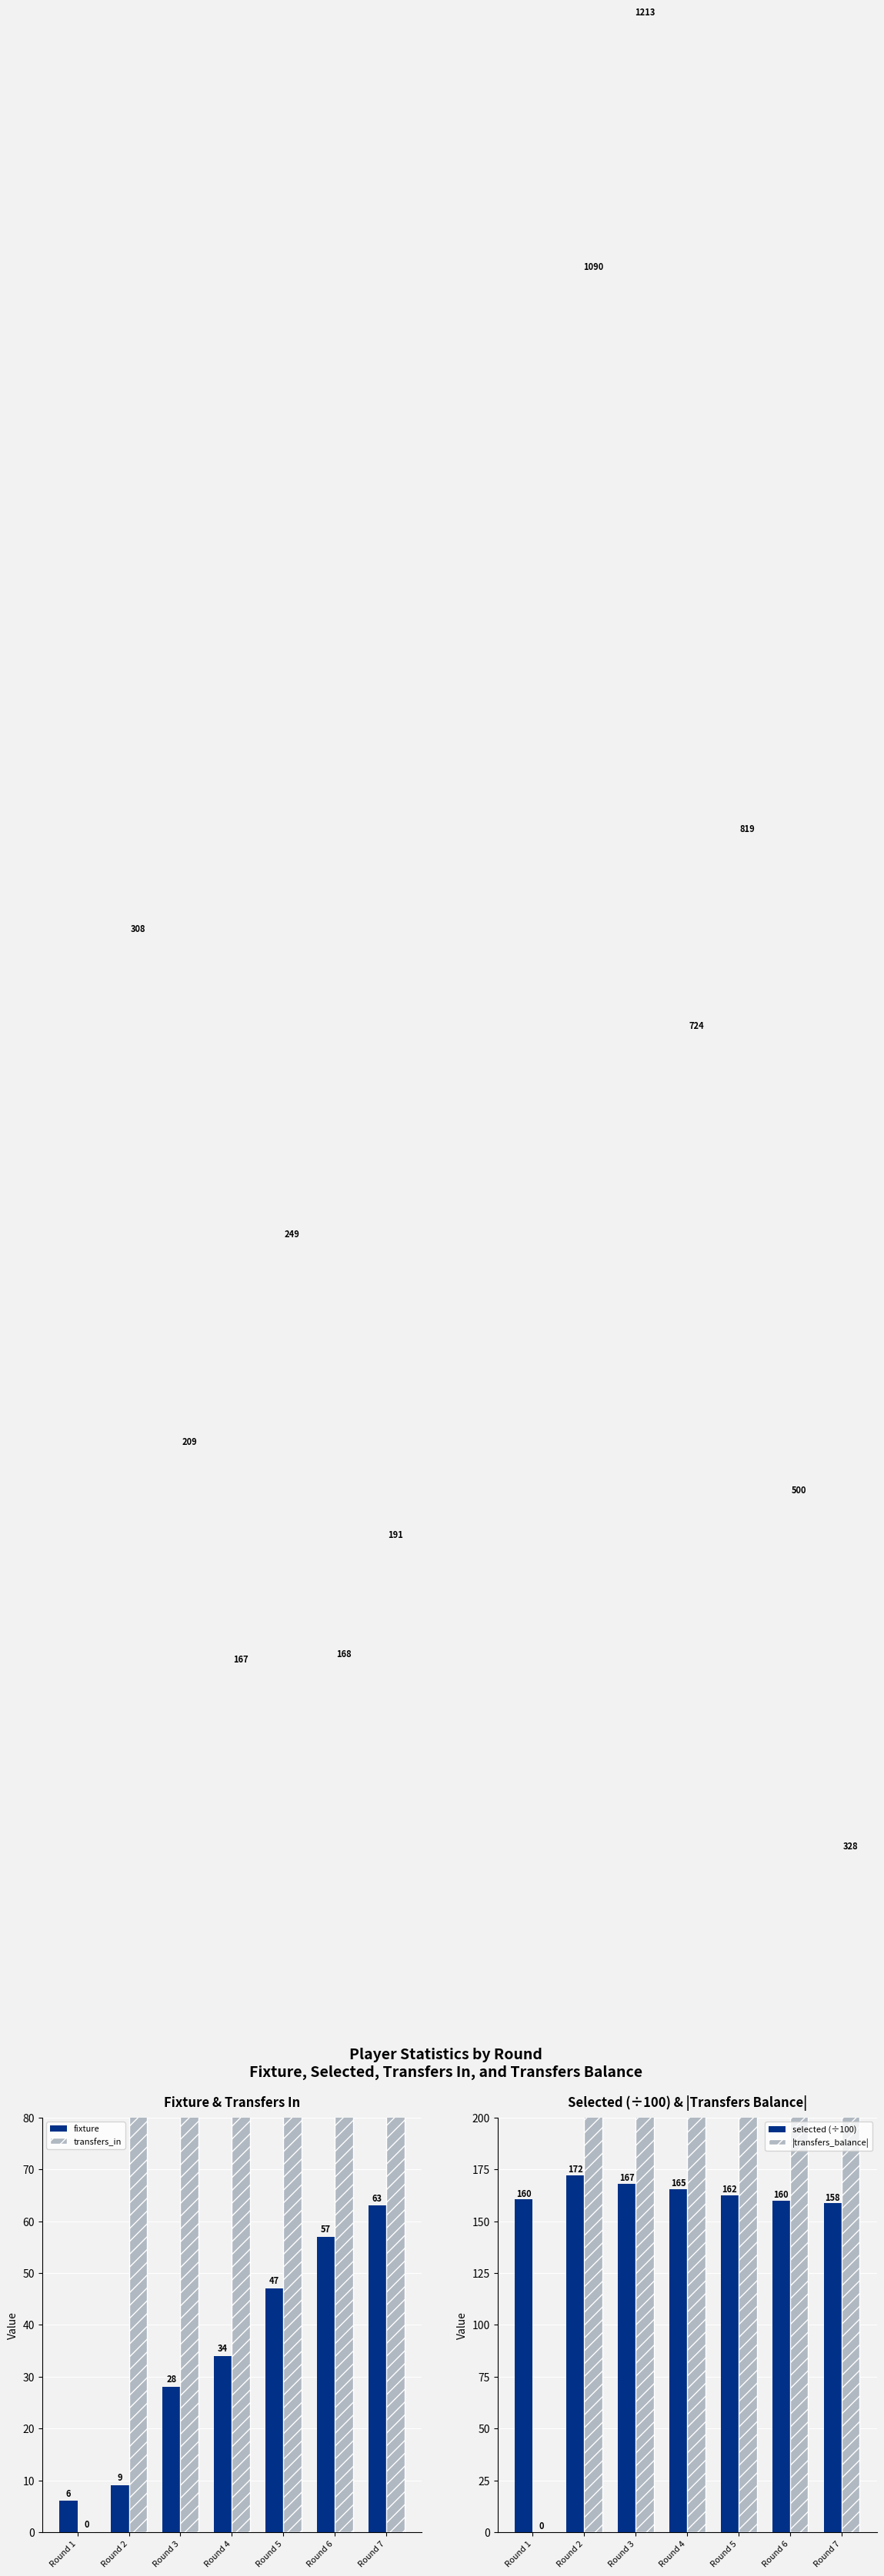

What are all the series names shown in the legend?

fixture, transfers_in, selected (÷100), |transfers_balance|